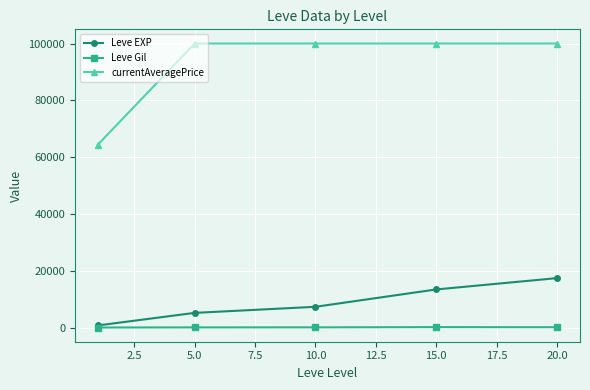

What is the difference between the maximum and minimum values in the Leve Gil series?

137.3